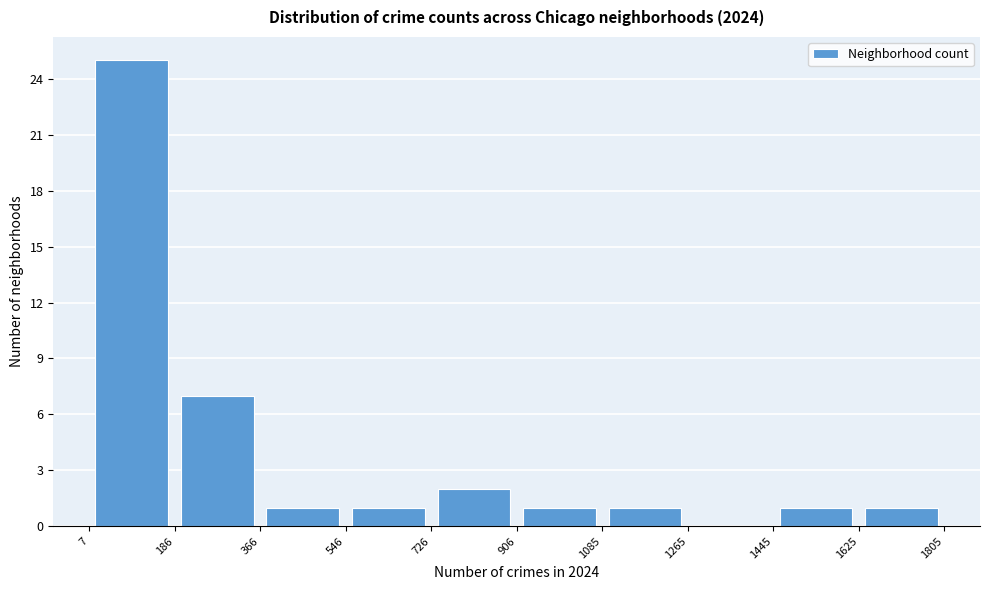

What is the height of the bar covering 1085 to 1265 on the x-axis? The values are not printed on the chart, so give them approximately, as read against the axis.

1